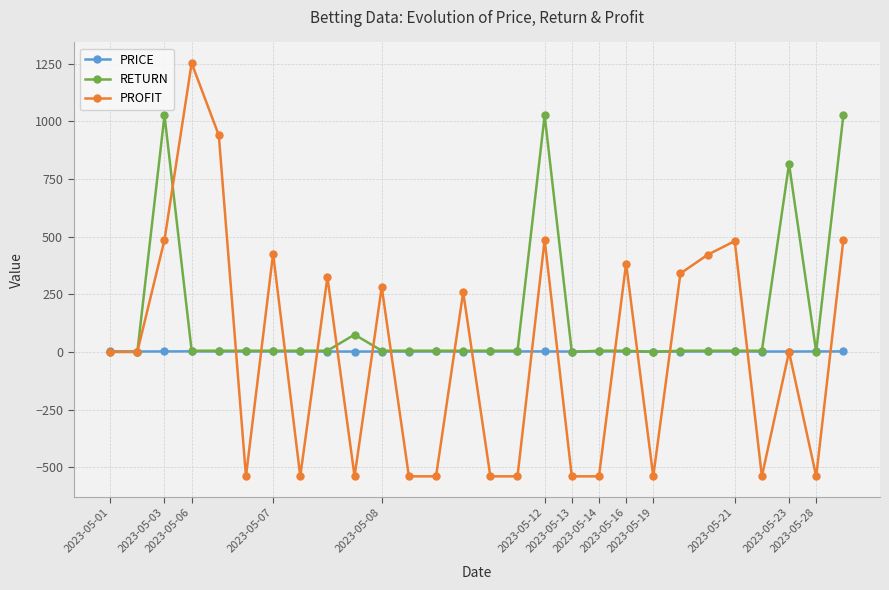

Is this an area chart (filled region under the line)?

No